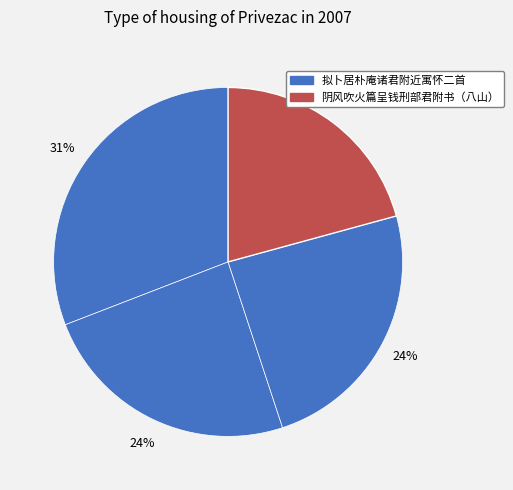

How many slices are in this pie chart?

4